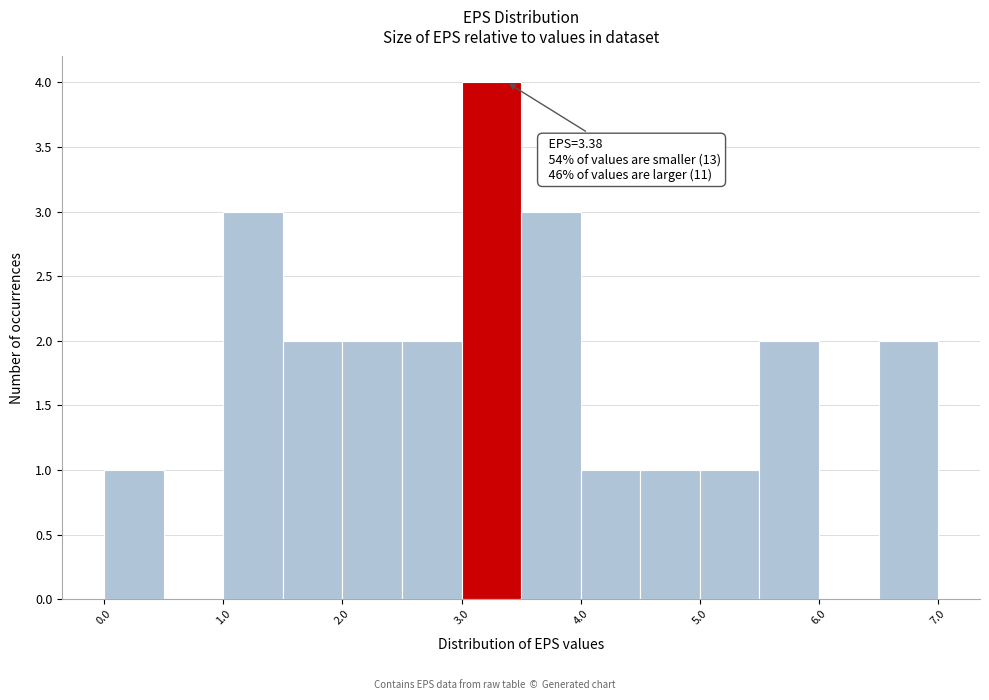

Over which range of the x-axis is the bar tallest?

3.0 to 3.5